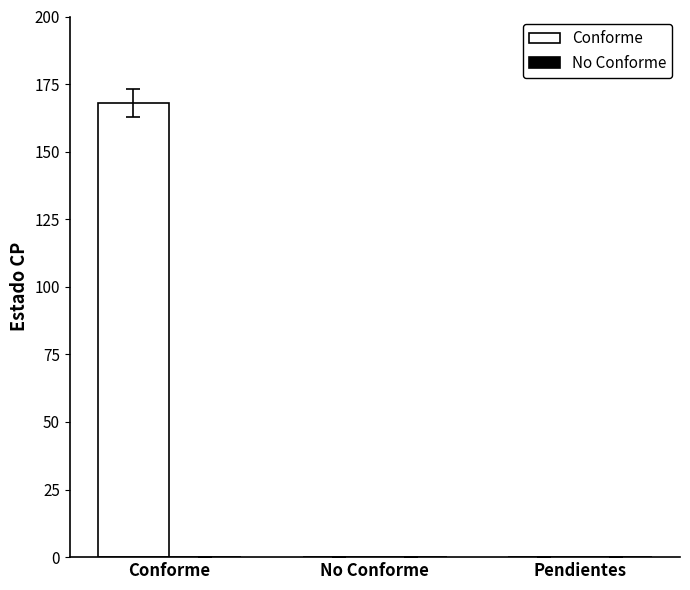

What is the sum of all values?

168